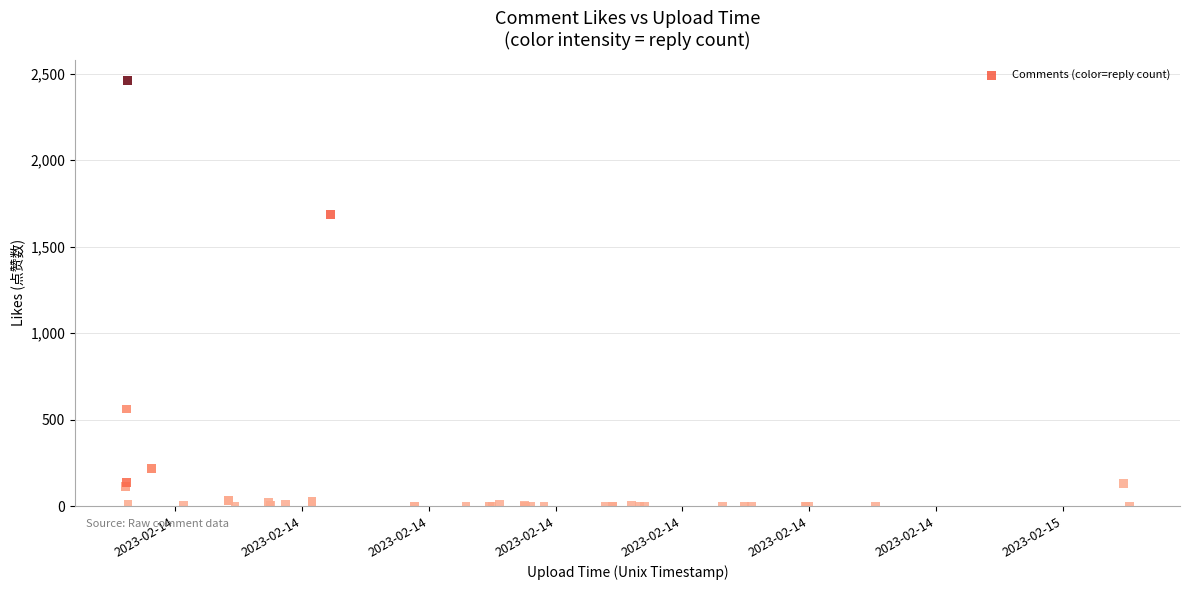

What Y value in the scatter plot is closest to 1229?

1685